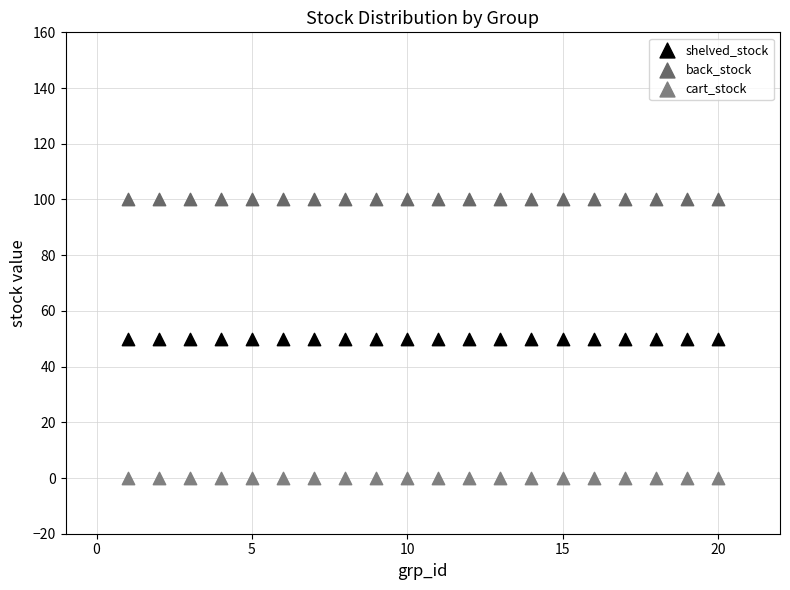

Which series reaches the minimum Y coordinate?

cart_stock